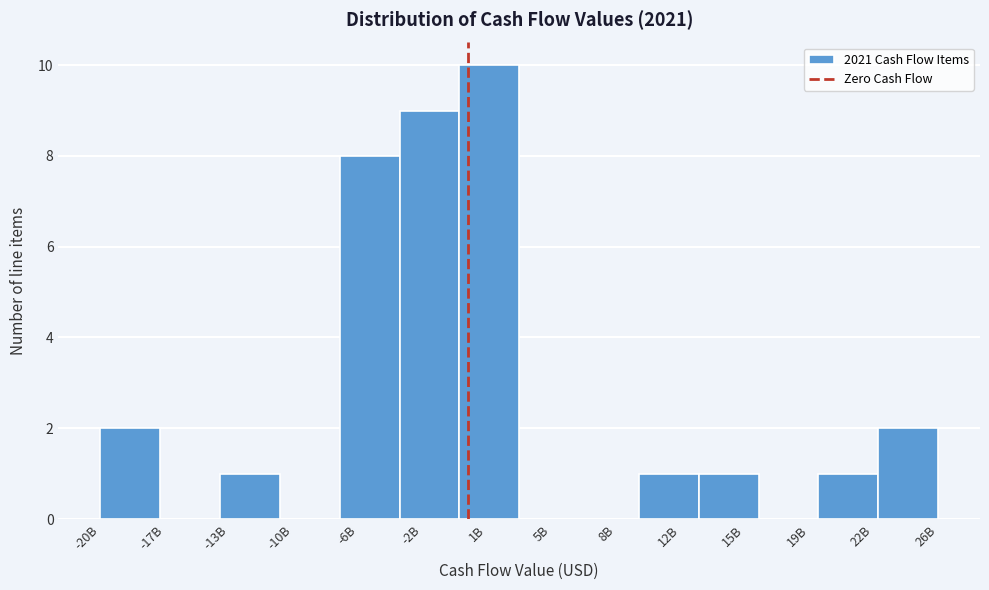

Reading left to right, what are all the values shown in this chart?

-20B=2	-17B=0	-13B=1	-10B=0	-6B=8	-2B=9	1B=10	5B=0	8B=0	12B=1	15B=1	19B=0	22B=1	26B=2